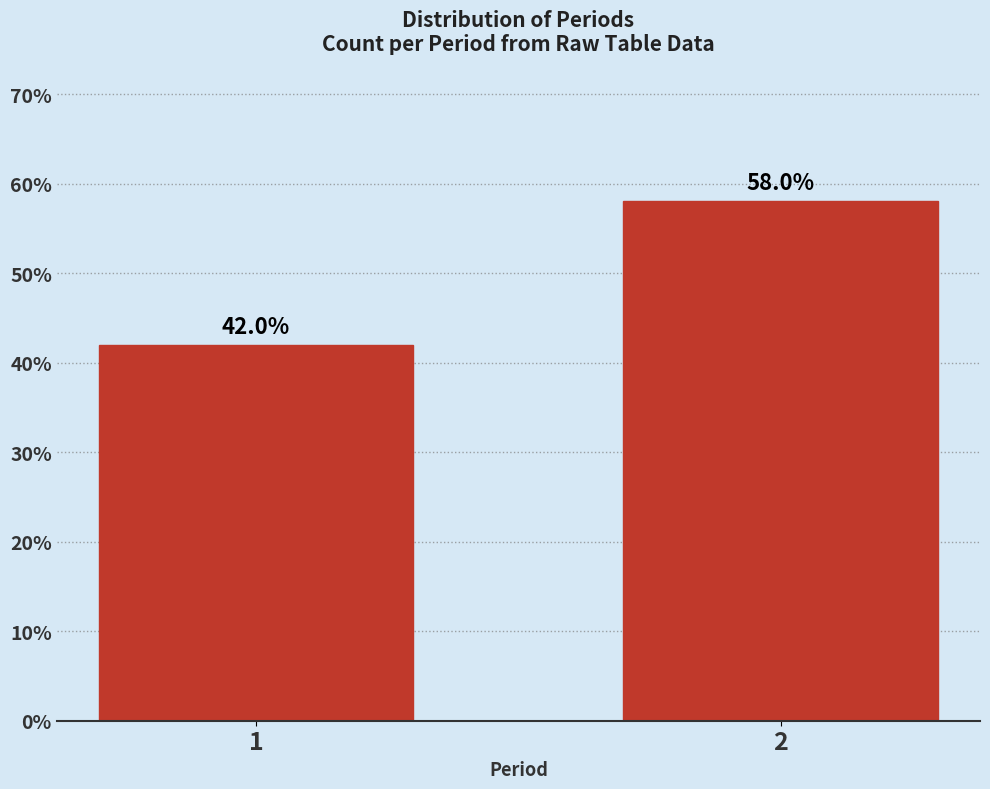

Reading left to right, transcribe all the data shown in this chart.

42.0	58.0